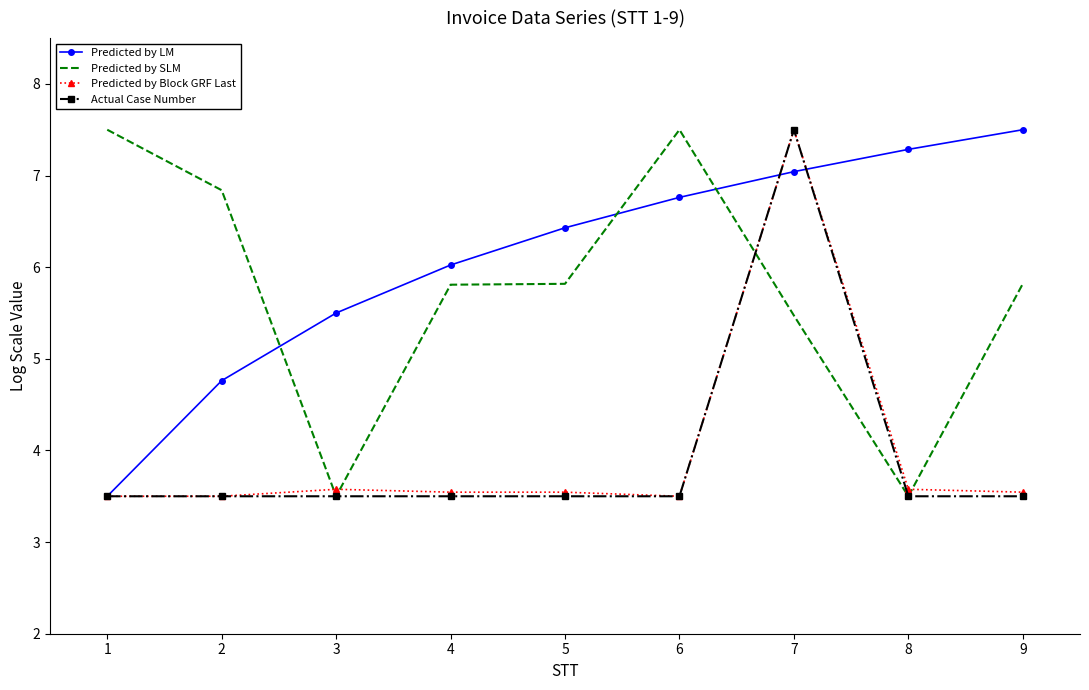

True or false: Predicted by LM and Predicted by Block GRF Last cross at least once.

True